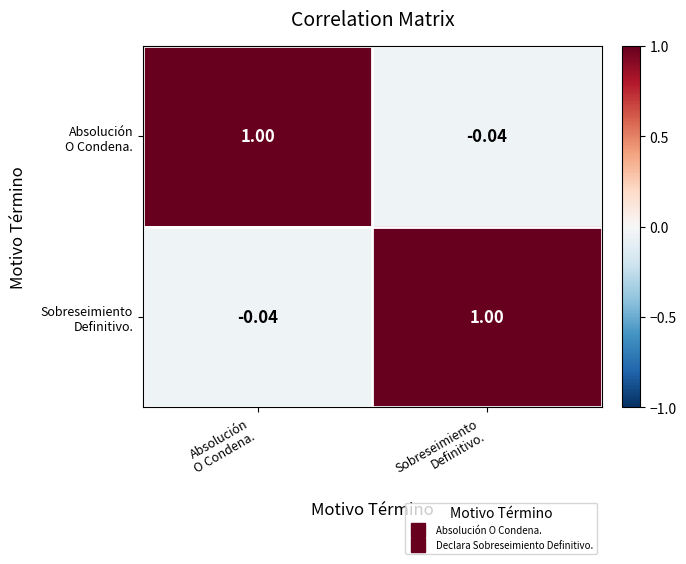

How many series are shown in this chart?

2